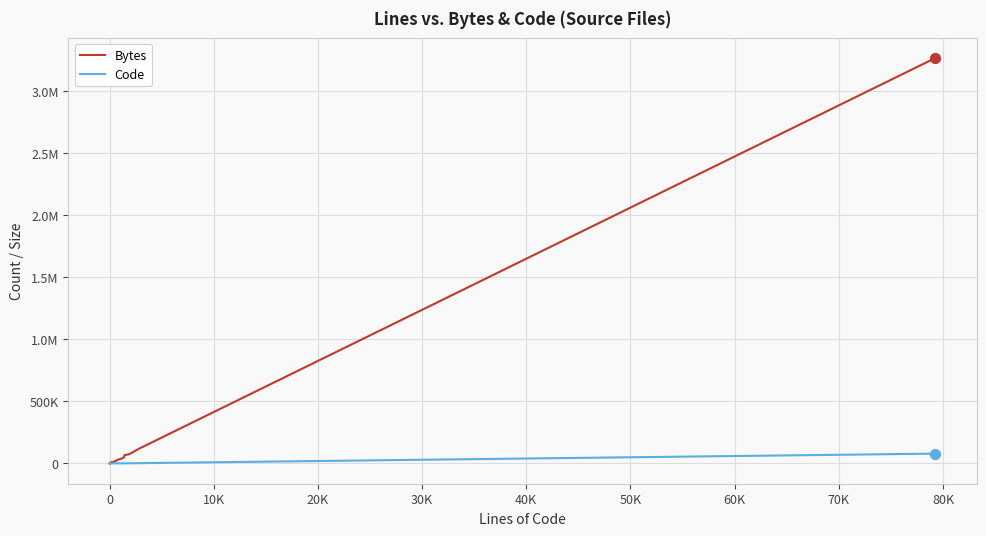

Which series contains the lowest Y value?

Code